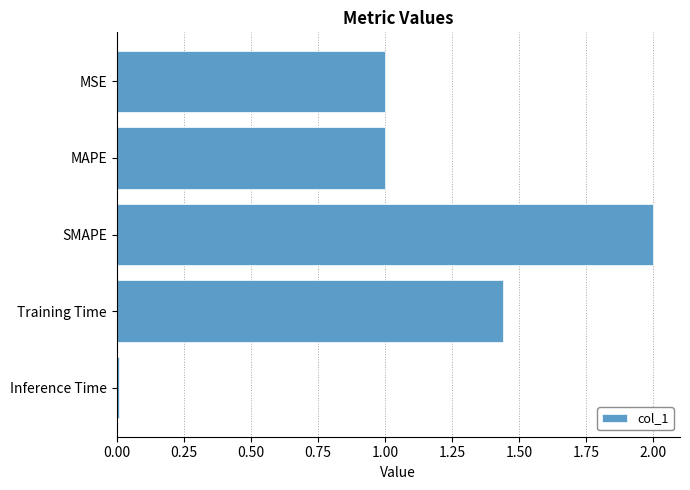

True or false: the data shows 2.0 at SMAPE.

True